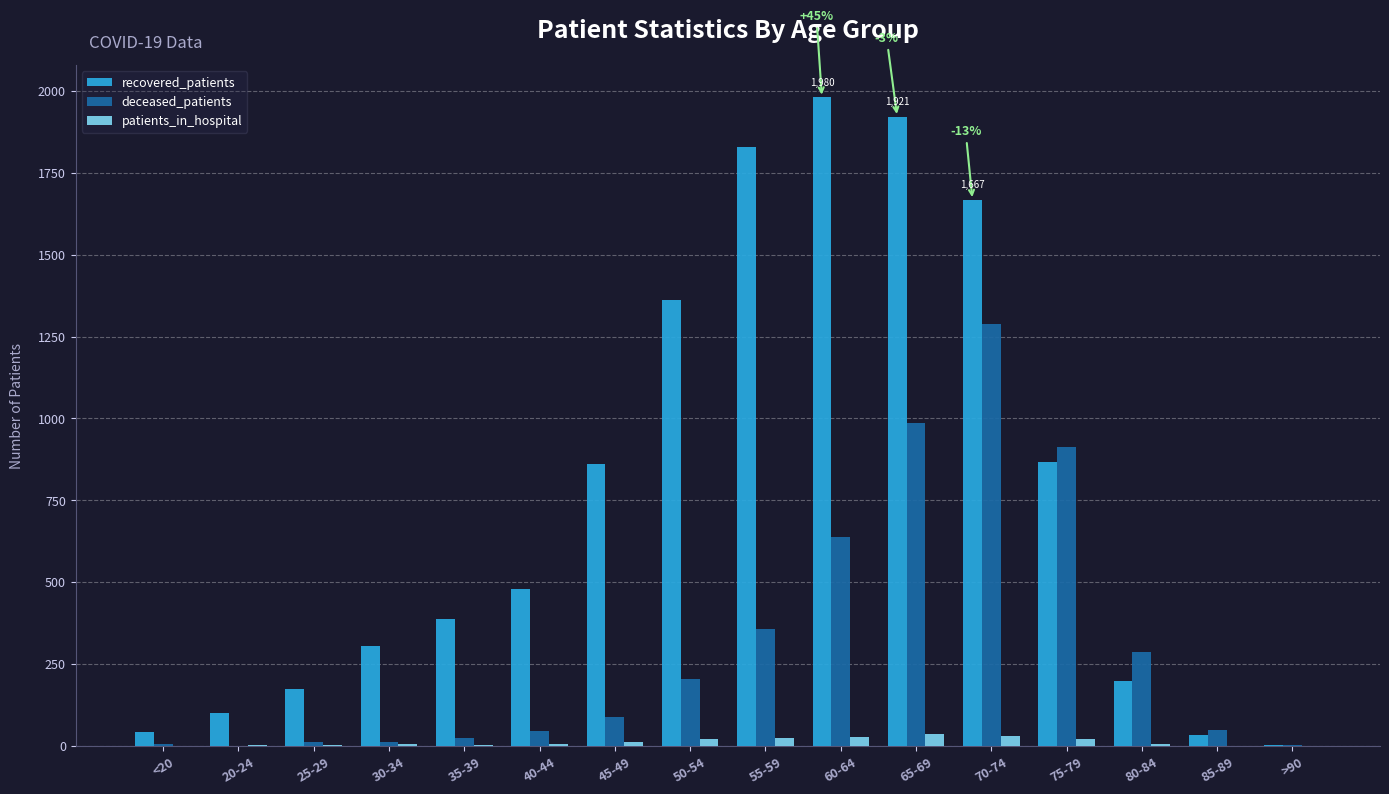

Is it true that recovered_patients equals 305 at 30-34?

True